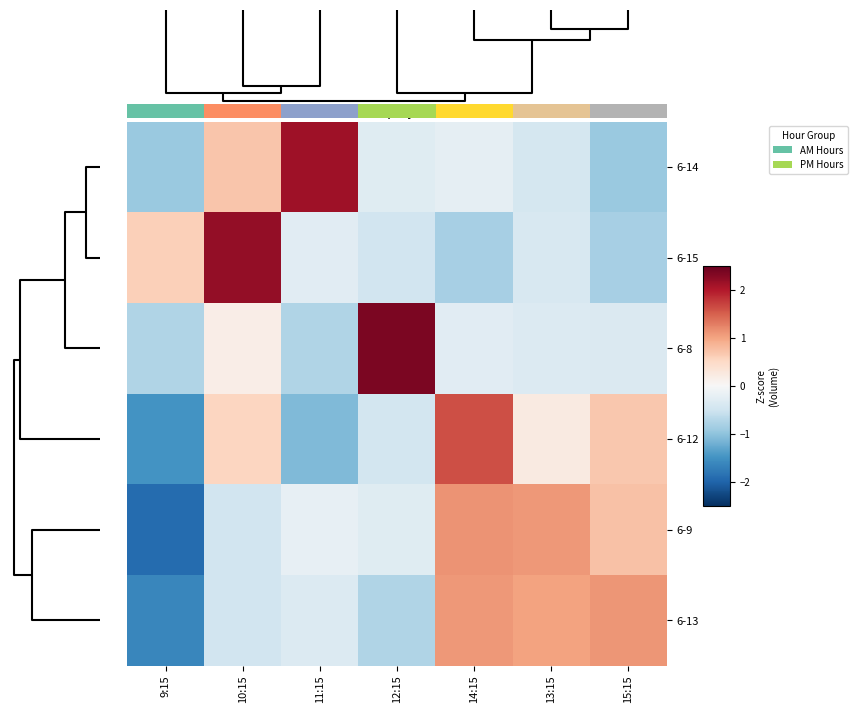

Reading left to right, extract all data points from this chart.

6-14: 9:15=-0.9	10:15=0.7	11:15=2.1	12:15=-0.3	14:15=-0.2	13:15=-0.4	15:15=-0.9
6-15: 9:15=0.6	10:15=2.2	11:15=-0.3	12:15=-0.5	14:15=-0.8	13:15=-0.4	15:15=-0.8
6-8: 9:15=-0.8	10:15=0.2	11:15=-0.8	12:15=2.3	14:15=-0.3	13:15=-0.3	15:15=-0.4
6-12: 9:15=-1.5	10:15=0.5	11:15=-1.1	12:15=-0.5	14:15=1.6	13:15=0.2	15:15=0.7
6-9: 9:15=-1.9	10:15=-0.5	11:15=-0.2	12:15=-0.3	14:15=1.1	13:15=1.1	15:15=0.7
6-13: 9:15=-1.6	10:15=-0.5	11:15=-0.3	12:15=-0.7	14:15=1.1	13:15=1.0	15:15=1.1